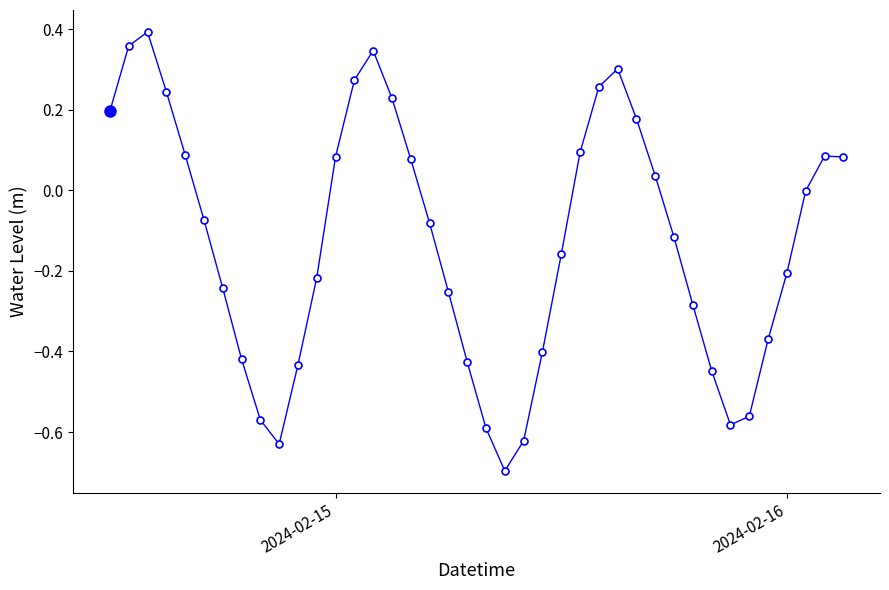

What is the difference between the second highest and minimum values?

1.1